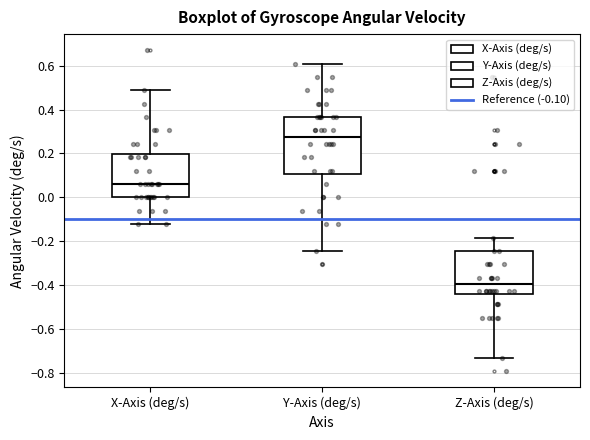

Reading left to right, read every box against the y-axis: the position of its median line, the range the box covers, and the ends of its whiskers. The values are not printed on the chart, so give them approximately, as read against the axis.

X-Axis (deg/s): median 0.06, box 0.00 to 0.20, whiskers -0.12 to 0.48
Y-Axis (deg/s): median 0.28, box 0.10 to 0.36, whiskers -0.24 to 0.60
Z-Axis (deg/s): median -0.40, box -0.44 to -0.24, whiskers -0.74 to -0.18